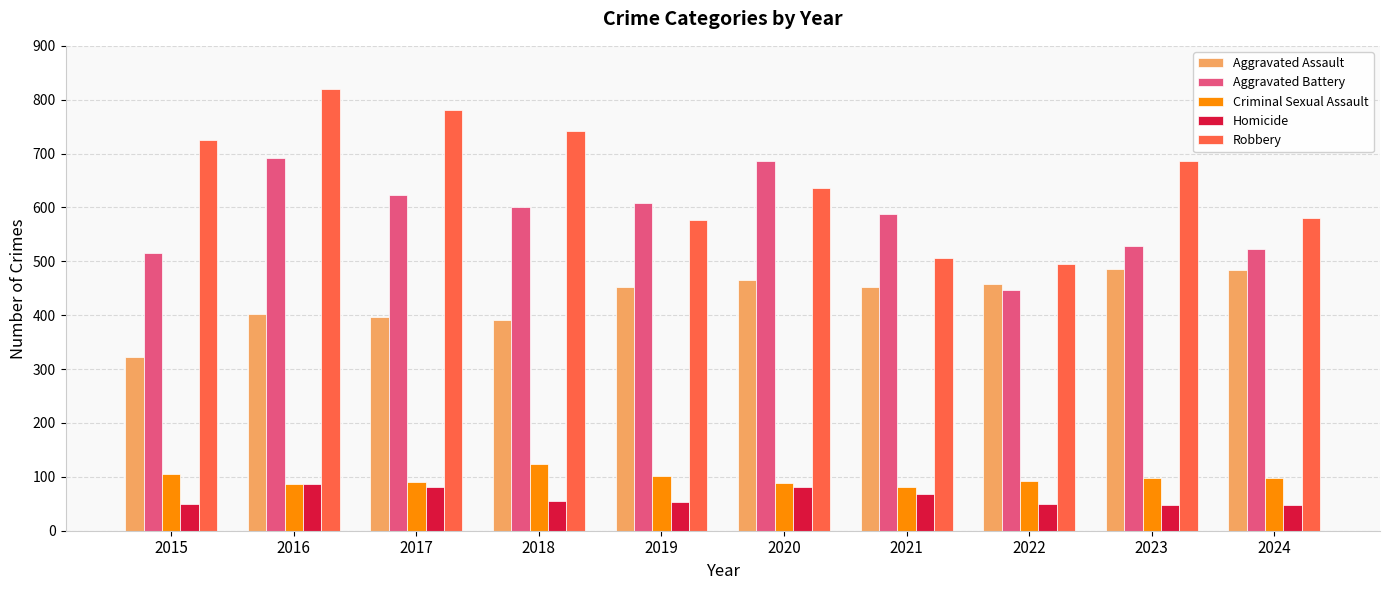

What are all the series names shown in the legend?

Aggravated Assault, Aggravated Battery, Criminal Sexual Assault, Homicide, Robbery